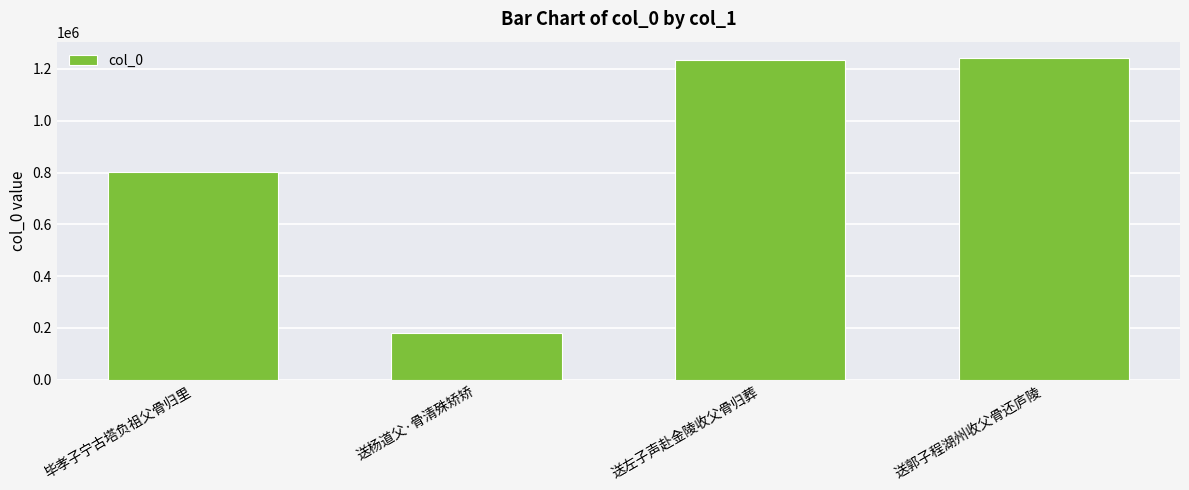

Are the bars horizontal?

No